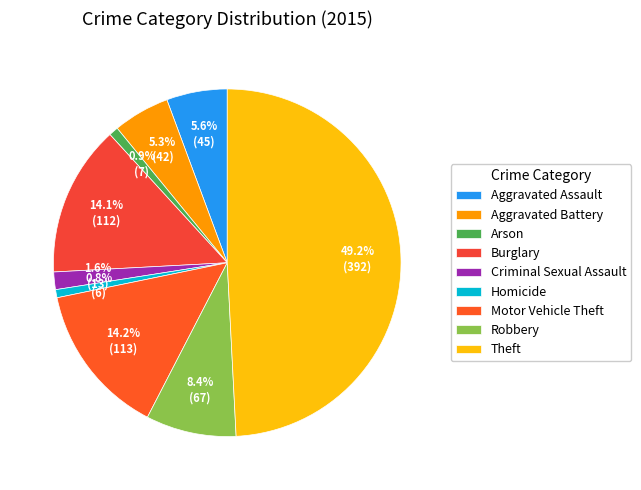

To the nearest percent, what is the difference between the largest and smallest slice percentages?

48%